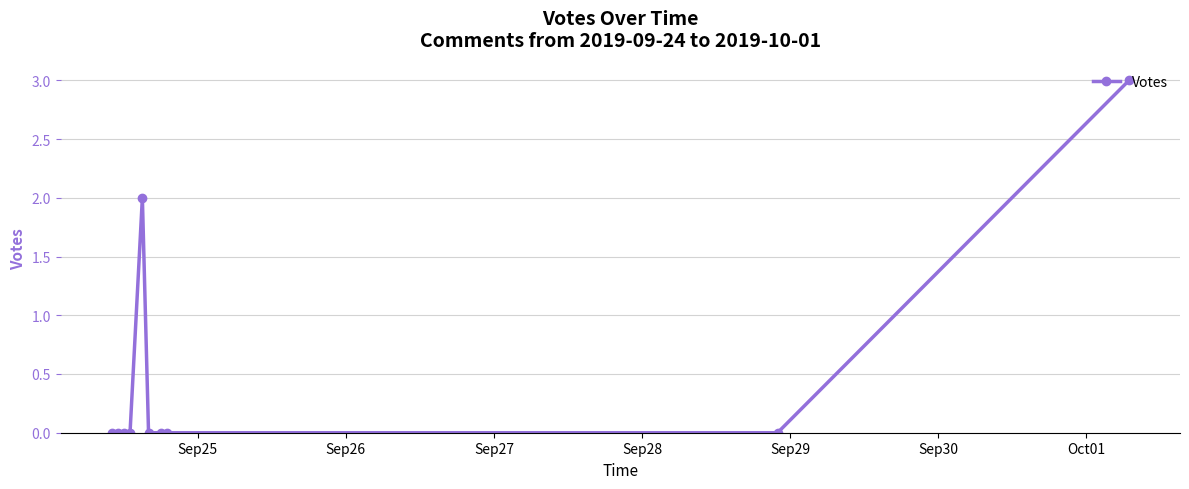

How many values are between 0 and 1?

8